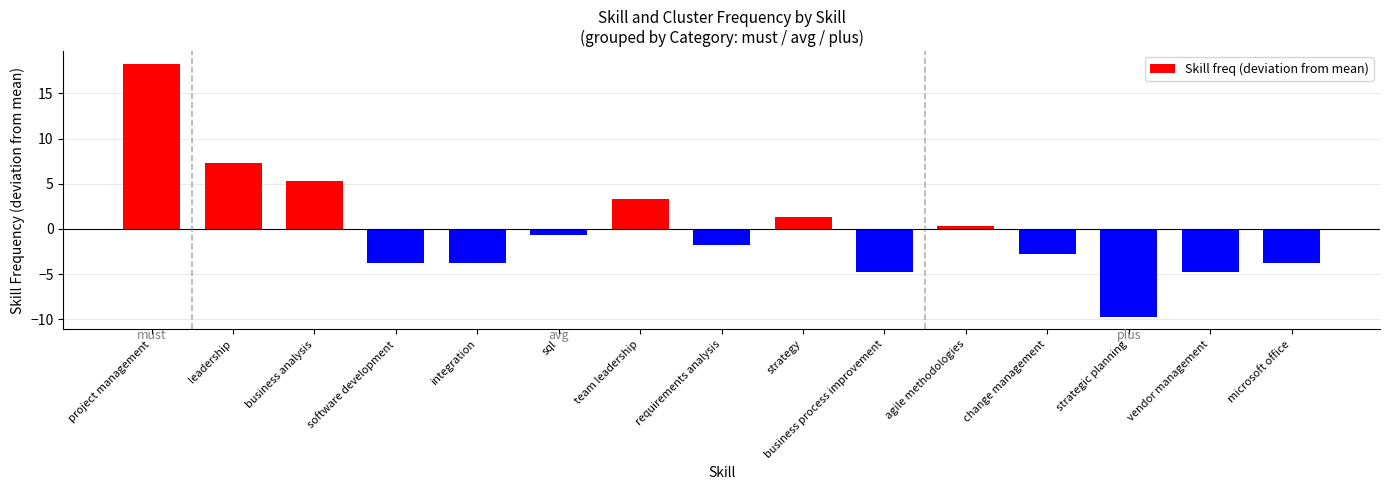

The value at sql is -0.7. True or false?

True